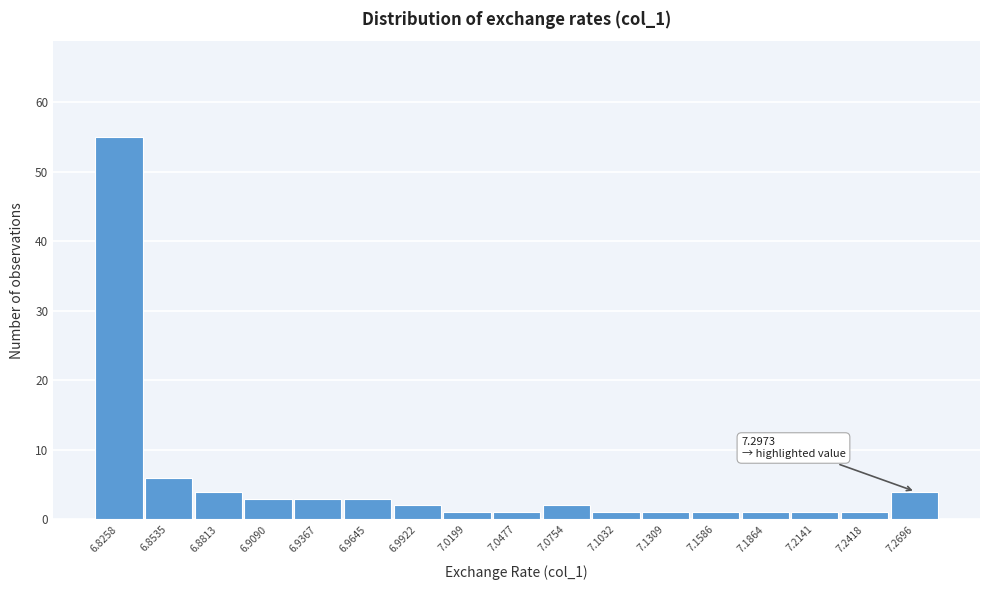

Reading left to right, list all the values displayed in this chart.

55	6	4	3	3	3	2	1	1	2	1	1	1	1	1	1	4